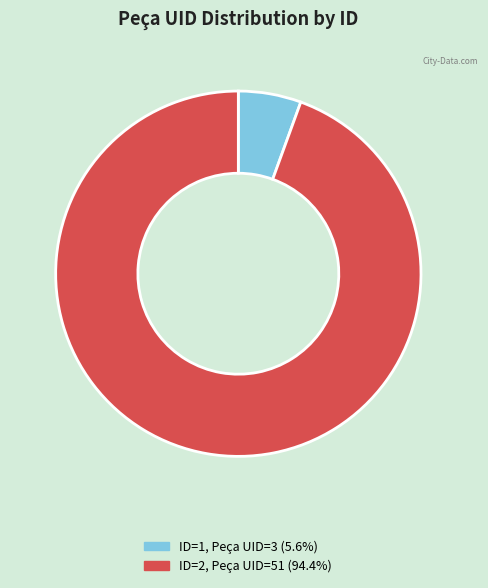

Which category accounts for the majority?

Row 2 (ID=2)